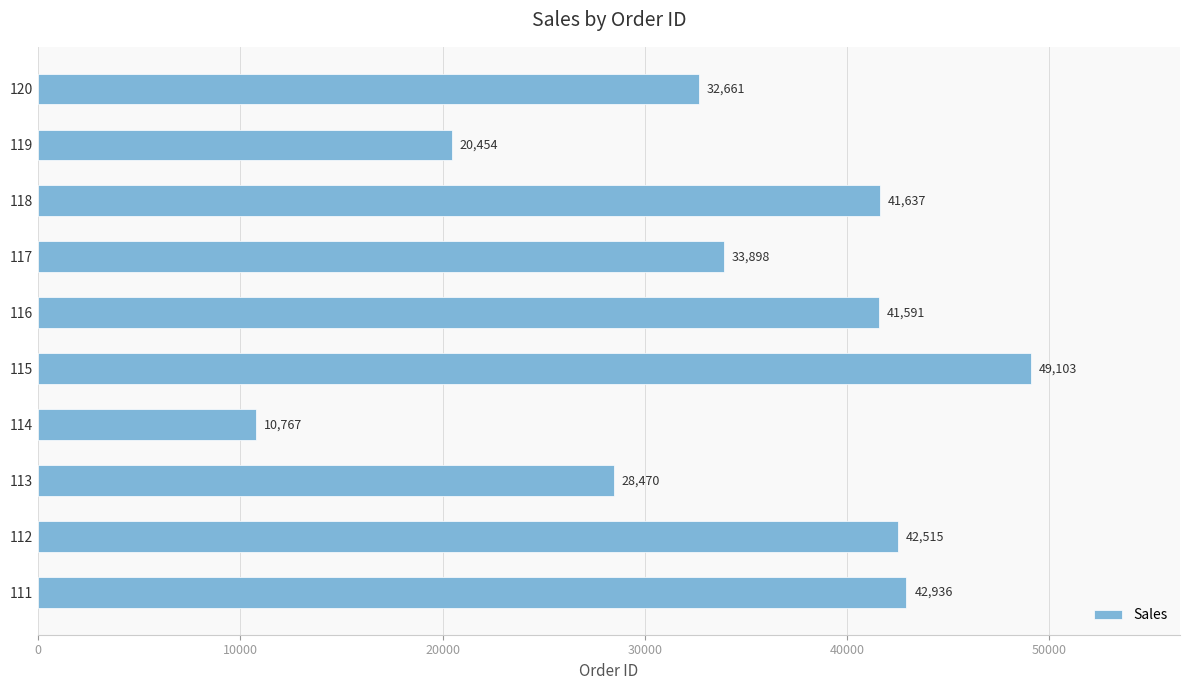

The value at 120 is 48933. True or false?

False